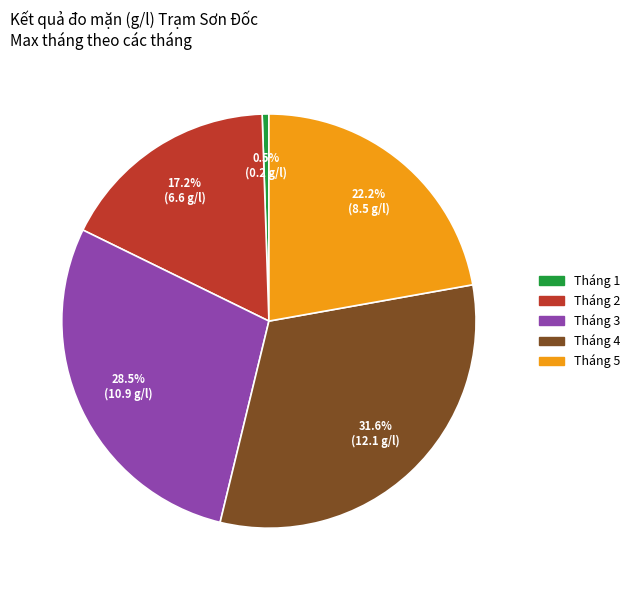

True or false: Tháng 5 accounts for 12% of the total.

False